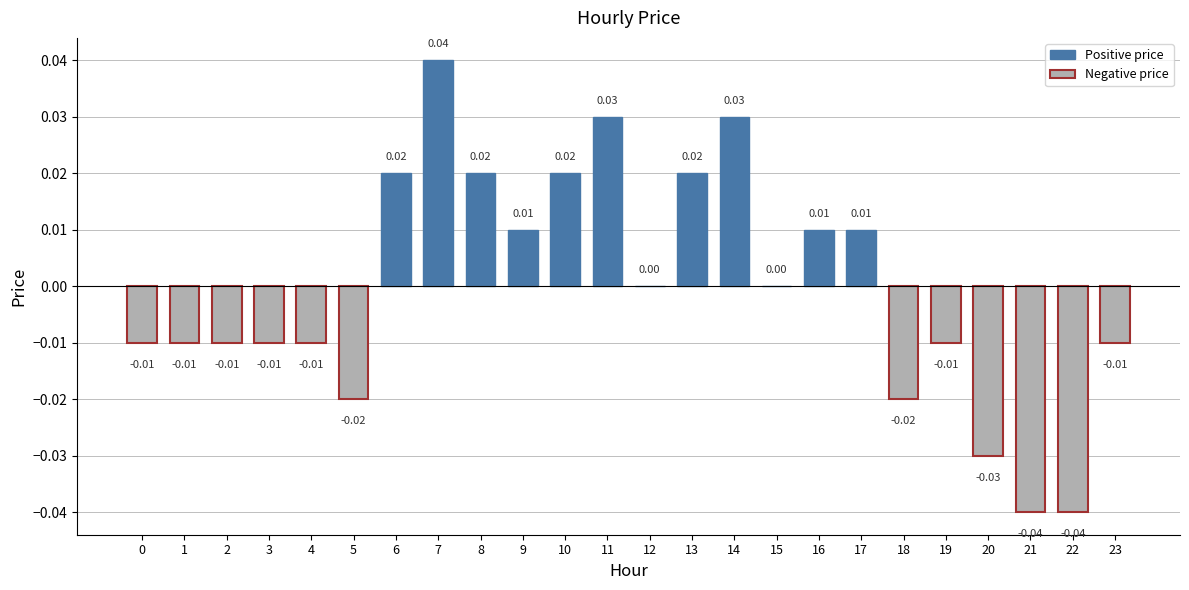

Which has a higher value, 16 or 23?

16